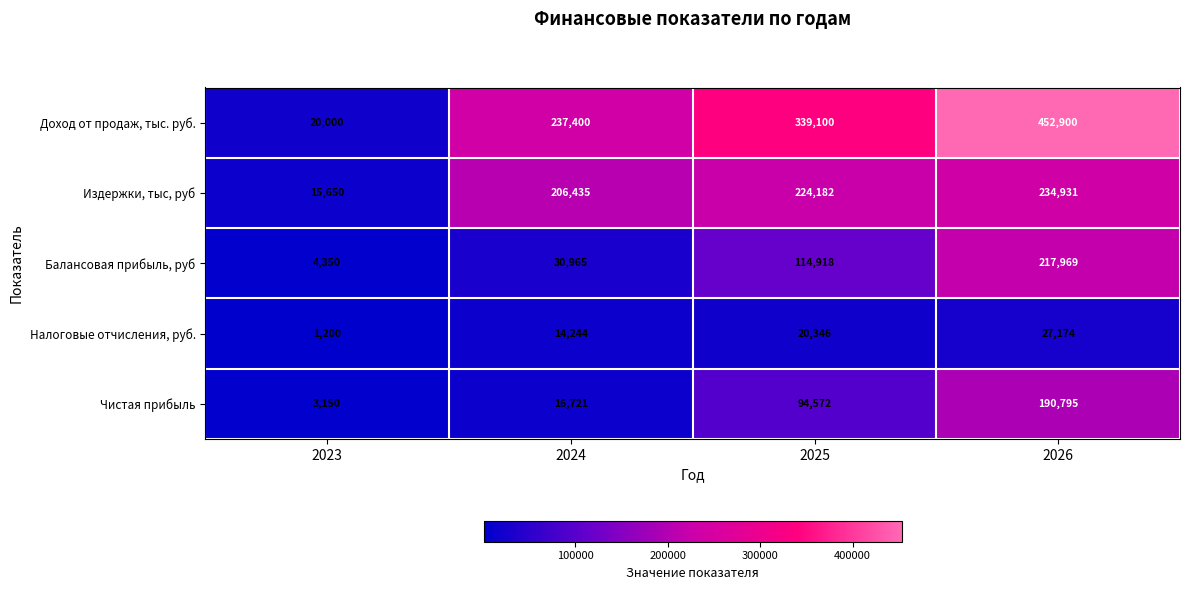

Reading left to right, what are all the values shown in this chart?

Доход от продаж, тыс. руб.: 2023=20000	2024=237400	2025=339100	2026=452900
Издержки, тыс, руб: 2023=15650	2024=206435	2025=224182	2026=234931
Балансовая прибыль, руб: 2023=4350	2024=30965	2025=114918	2026=217969
Налоговые отчисления, руб.: 2023=1200	2024=14244	2025=20346	2026=27174
Чистая прибыль: 2023=3150	2024=16721	2025=94572	2026=190795